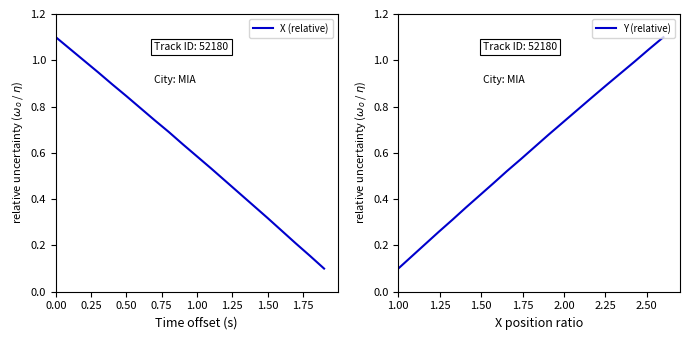

What is the highest value of the X (relative) series?

1.1